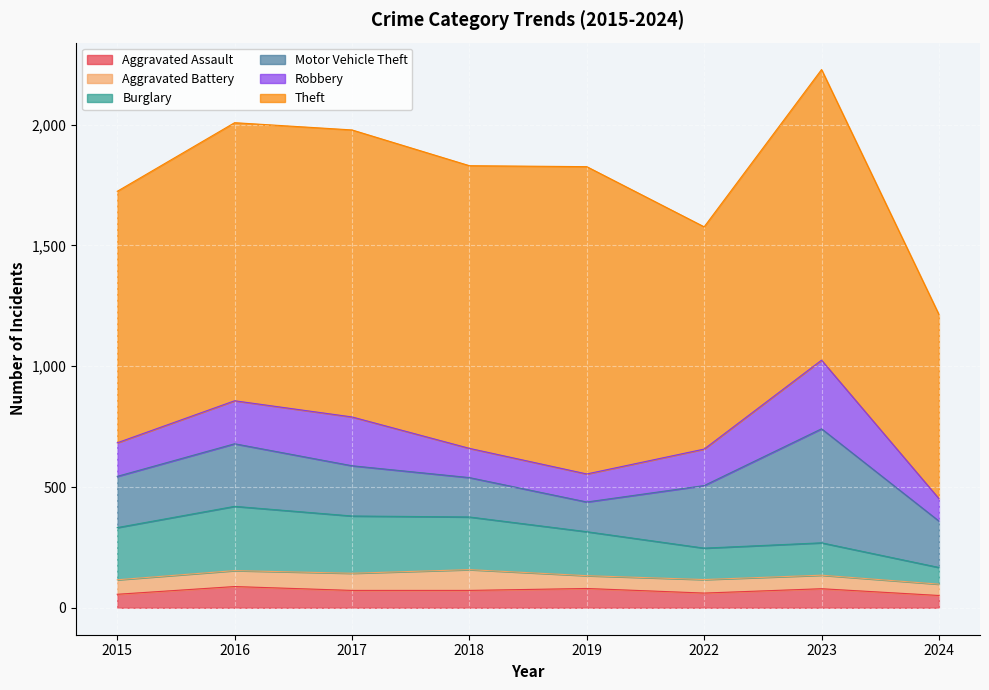

The value of Robbery at 2018 is 28. True or false?

False